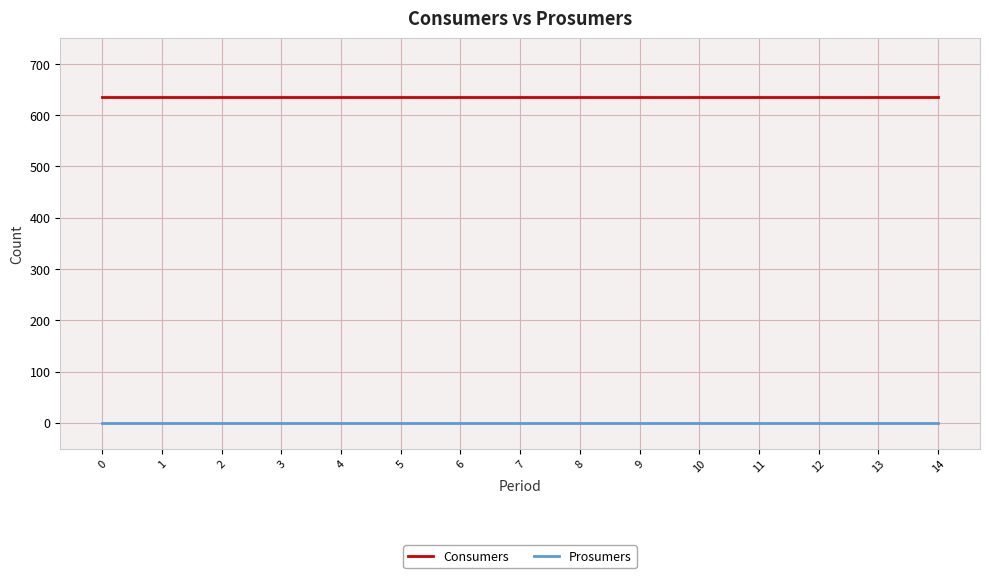

What are all the series names shown in the legend?

Consumers, Prosumers